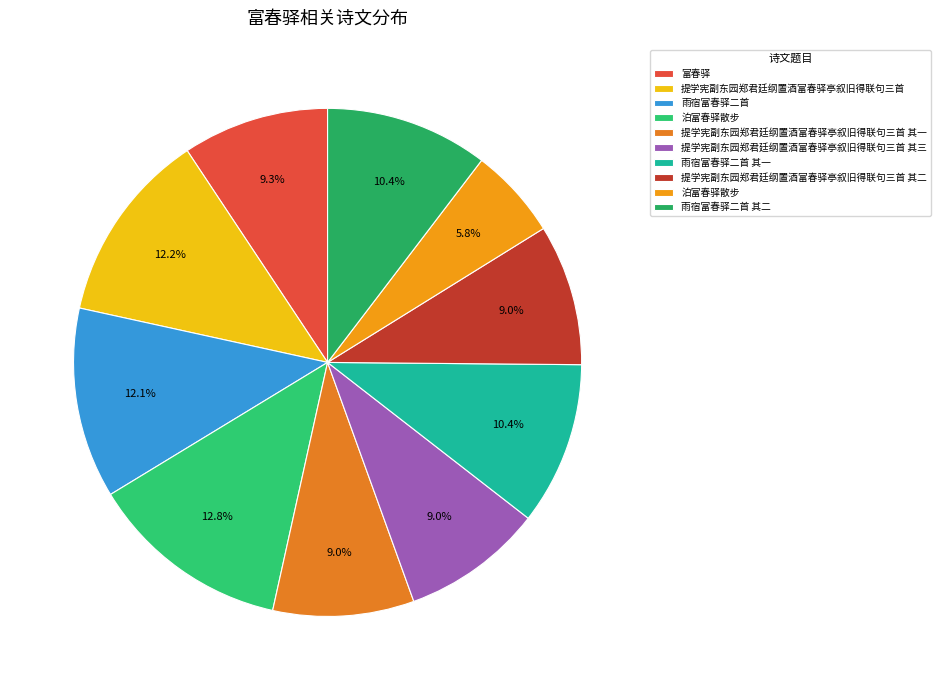

How many slices are in this pie chart?

10